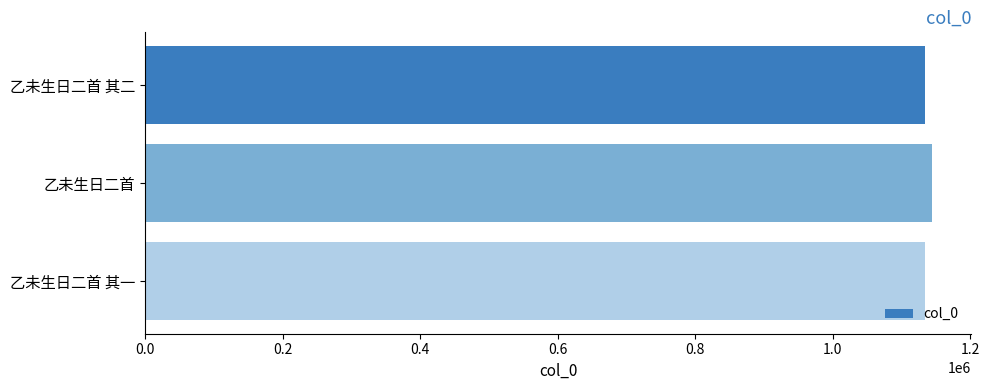

What is the average value?

1137586